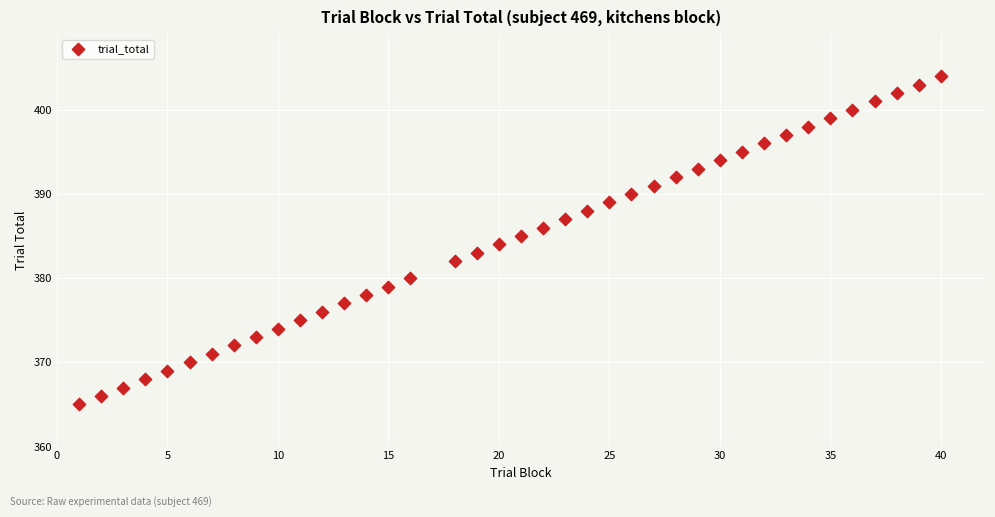

What is the range of X values (max minus min)?

39